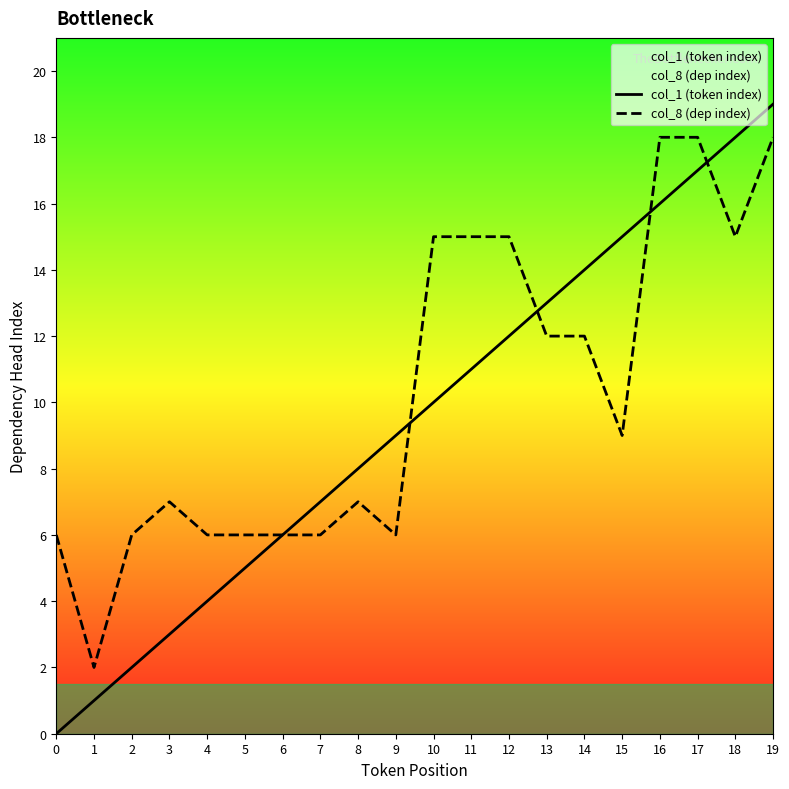

Reading left to right, transcribe all the data shown in this chart.

col_1 (token index): 0=0	1=1	2=2	3=3	4=4	5=5	6=6	7=7	8=8	9=9	10=10	11=11	12=12	13=13	14=14	15=15	16=16	17=17	18=18	19=19
col_8 (dep index): 0=6	1=2	2=6	3=7	4=6	5=6	6=6	7=6	8=7	9=6	10=15	11=15	12=15	13=12	14=12	15=9	16=18	17=18	18=15	19=18